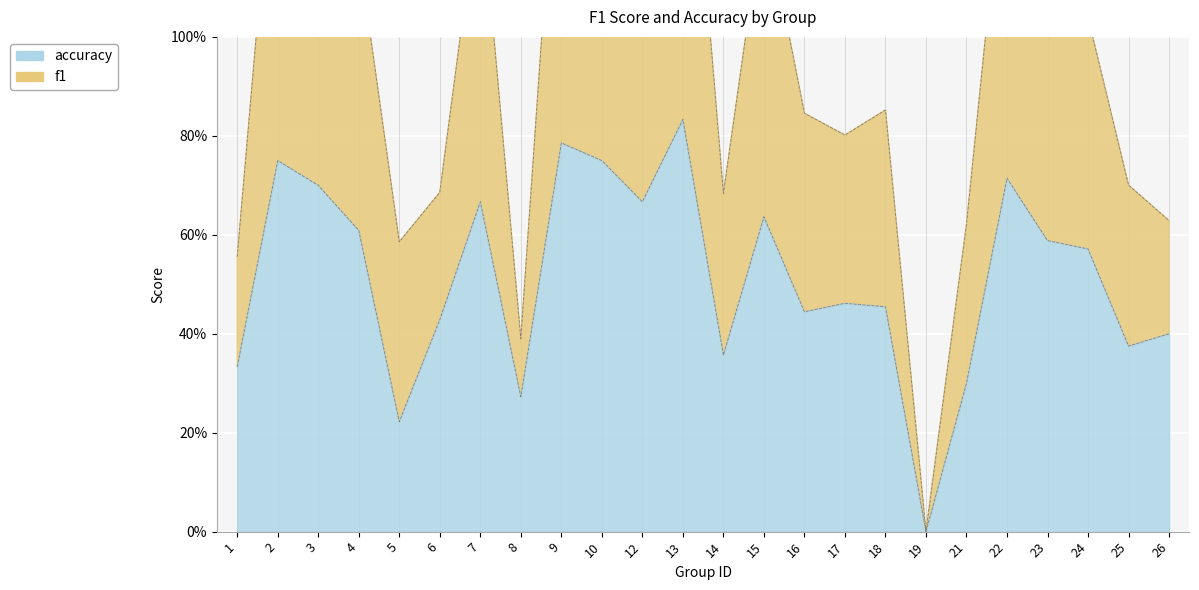

What are all the series names shown in the legend?

f1, accuracy